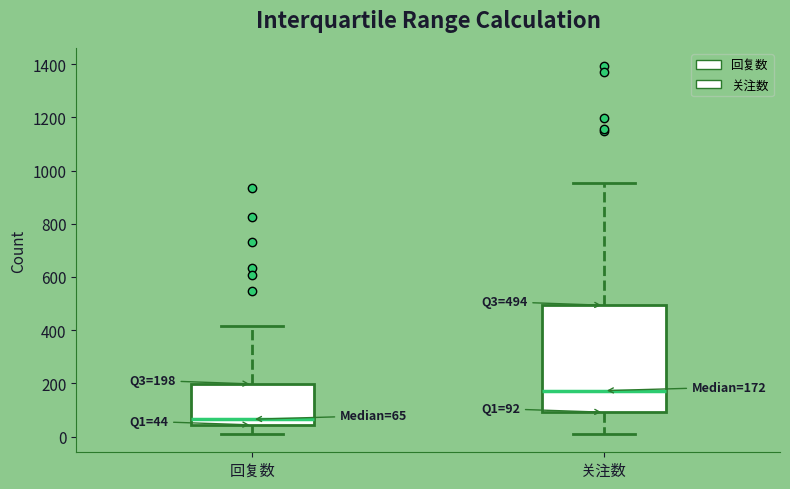

Which box is the tallest, from its lower edge to its upper edge?

关注数